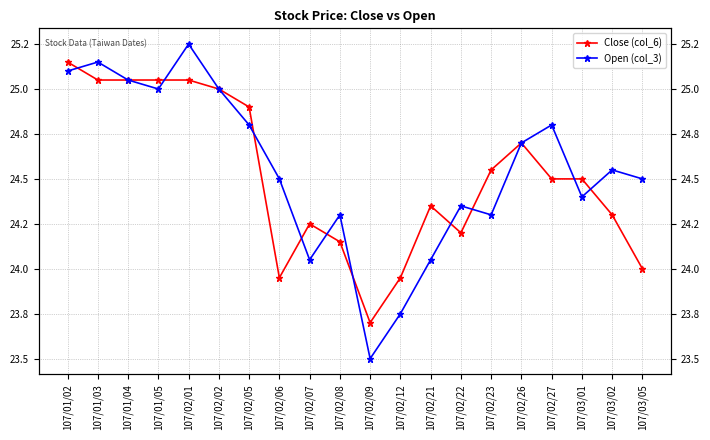

True or false: Open (col_3) and Close (col_6) intersect in this chart.

True